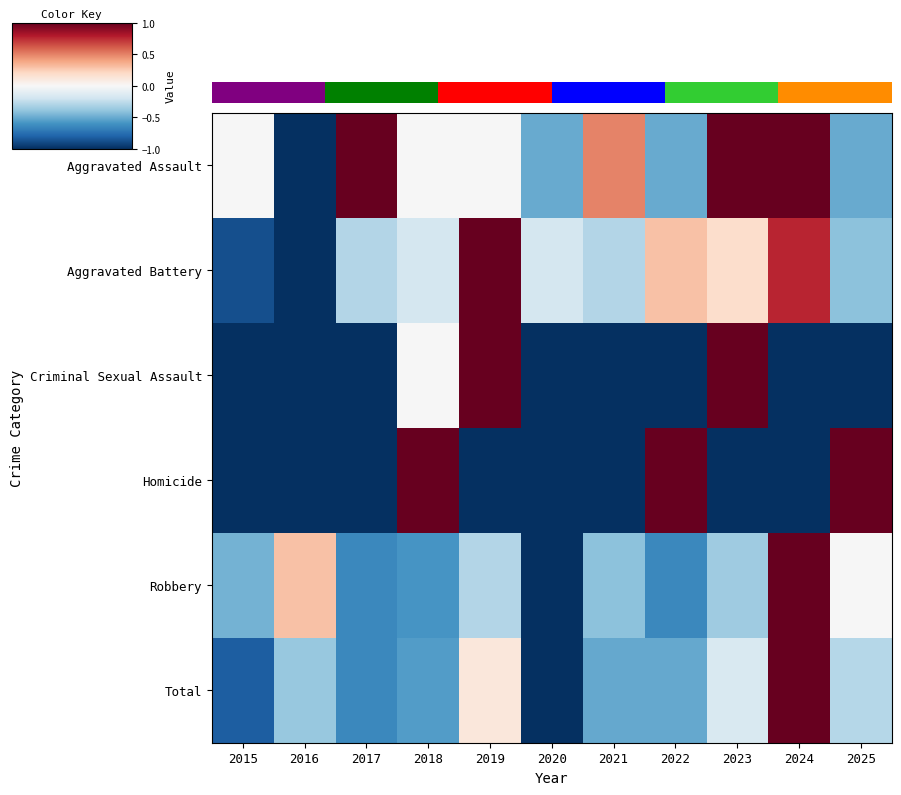

Reading left to right, list all the values displayed in this chart.

Aggravated Assault: 2015=-0.0	2016=-1.0	2017=1.0	2018=-0.0	2019=-0.0	2020=-0.5	2021=0.5	2022=-0.5	2023=1.0	2024=1.0	2025=-0.5
Aggravated Battery: 2015=-0.9	2016=-1.0	2017=-0.3	2018=-0.2	2019=1.0	2020=-0.2	2021=-0.3	2022=0.3	2023=0.2	2024=0.8	2025=-0.4
Criminal Sexual Assault: 2015=-1.0	2016=-1.0	2017=-1.0	2018=-0.0	2019=1.0	2020=-1.0	2021=-1.0	2022=-1.0	2023=1.0	2024=-1.0	2025=-1.0
Homicide: 2015=-1.0	2016=-1.0	2017=-1.0	2018=1.0	2019=-1.0	2020=-1.0	2021=-1.0	2022=1.0	2023=-1.0	2024=-1.0	2025=1.0
Robbery: 2015=-0.5	2016=0.3	2017=-0.6	2018=-0.6	2019=-0.3	2020=-1.0	2021=-0.4	2022=-0.6	2023=-0.4	2024=1.0	2025=-0.0
Total: 2015=-0.8	2016=-0.4	2017=-0.6	2018=-0.6	2019=0.1	2020=-1.0	2021=-0.5	2022=-0.5	2023=-0.2	2024=1.0	2025=-0.3